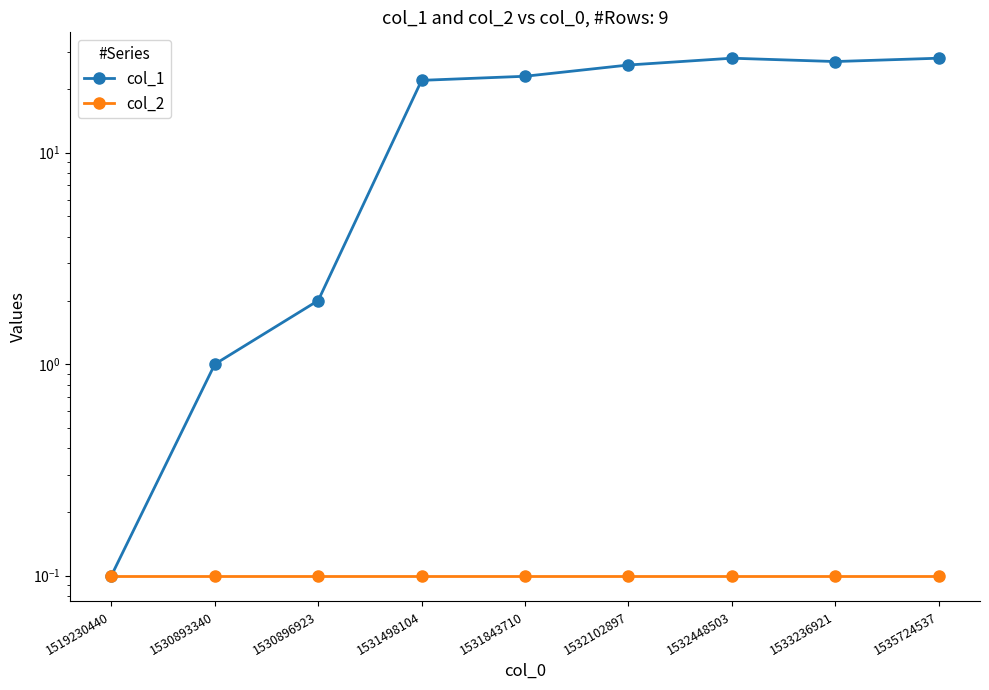

What value does the col_2 series have at 1519230440?

0.1